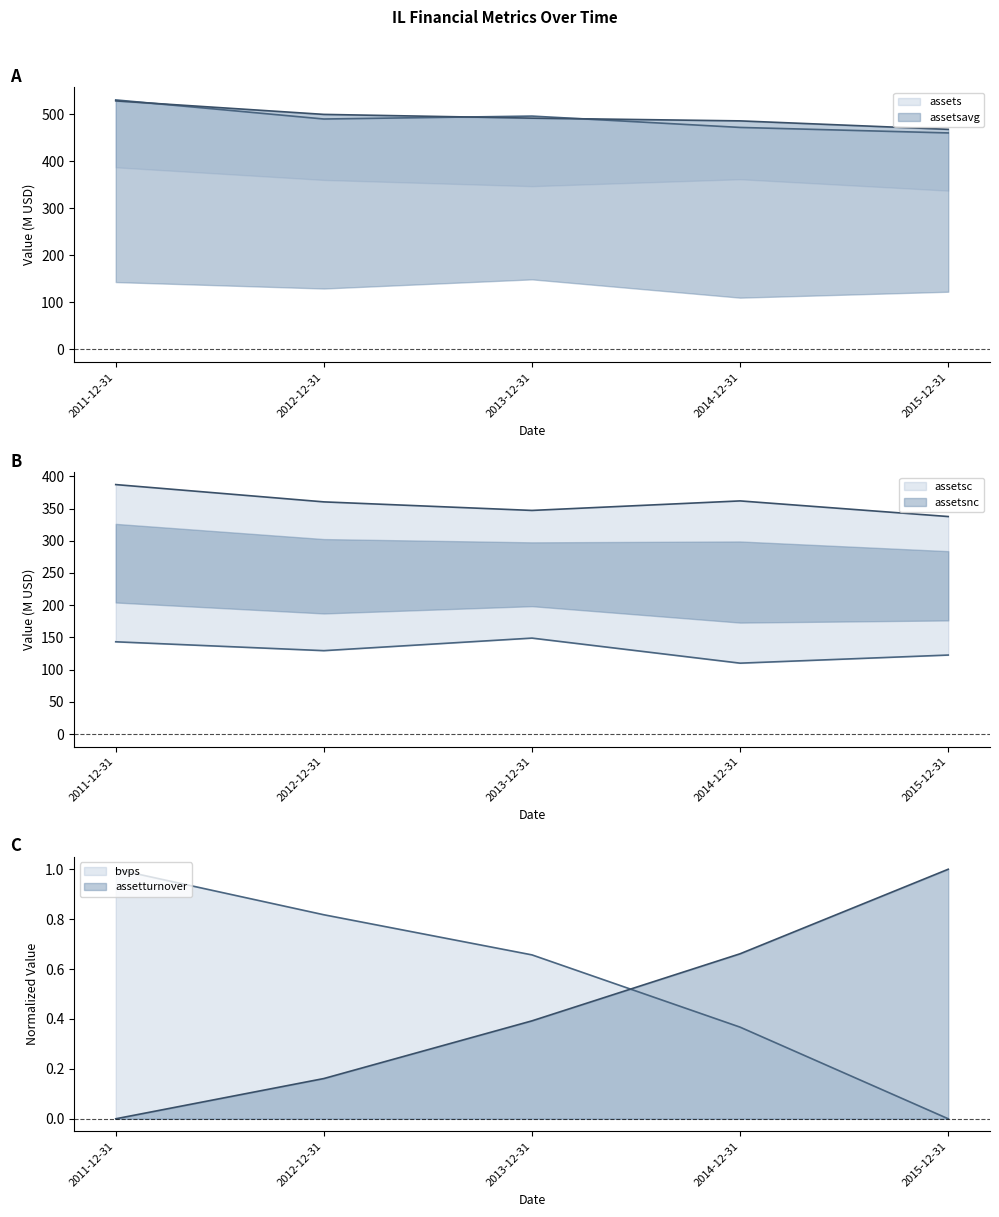

At how many categories does at least one series exceed 340?

5